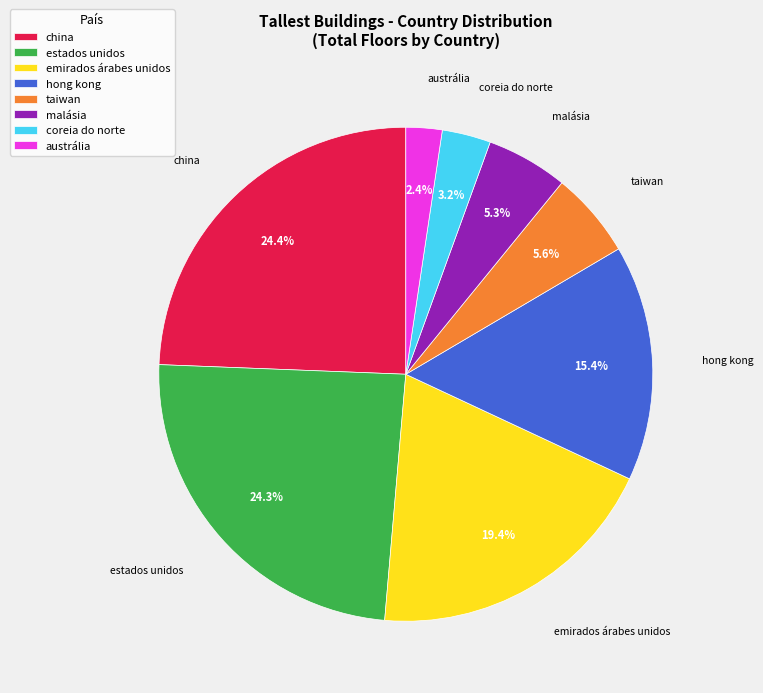

Between estados unidos and malásia, which is larger?

estados unidos